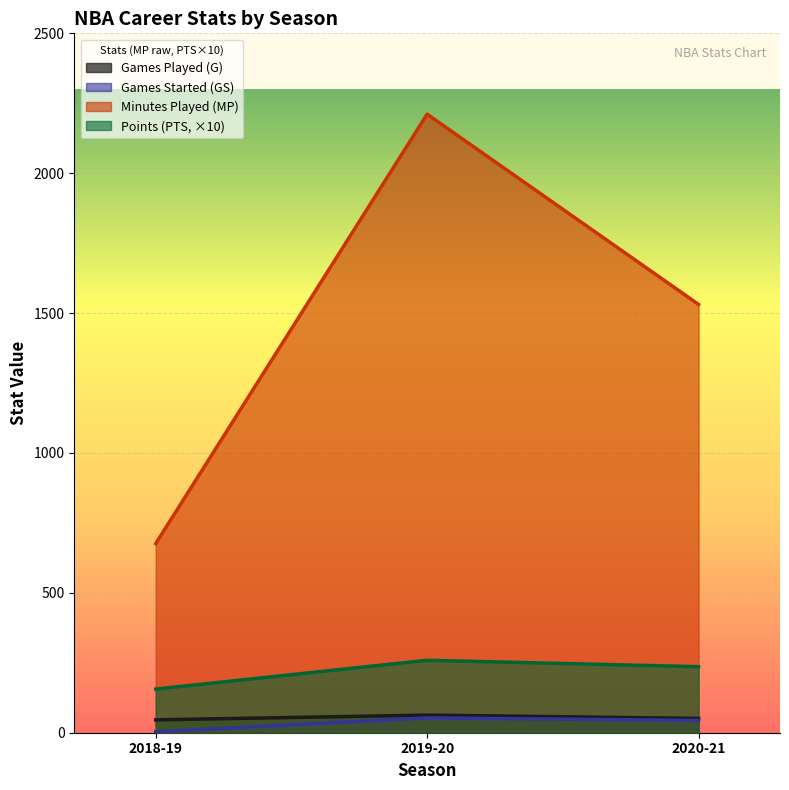

Reading left to right, what are all the values shown in this chart?

G: 46	63	51
GS: 3	53	44
MP: 676	2211	1531
PTS: 156	259	236